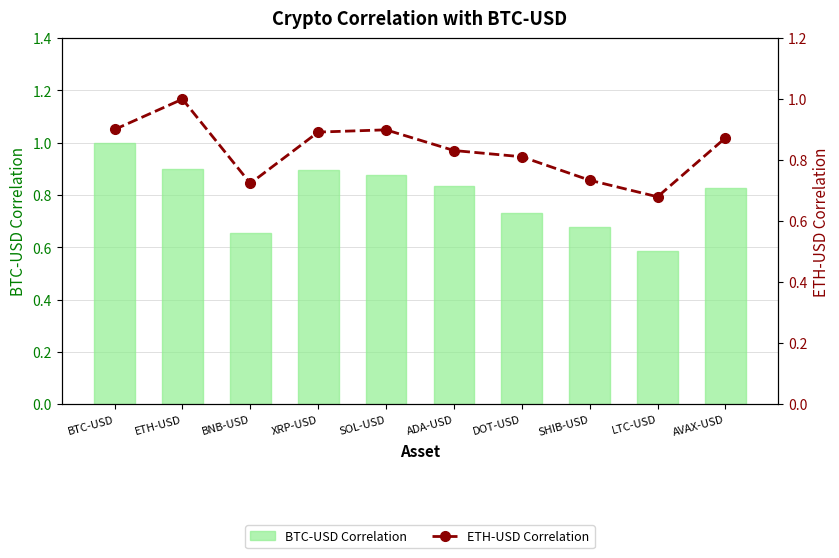

What is the average value of the BTC-USD Correlation series?

0.8